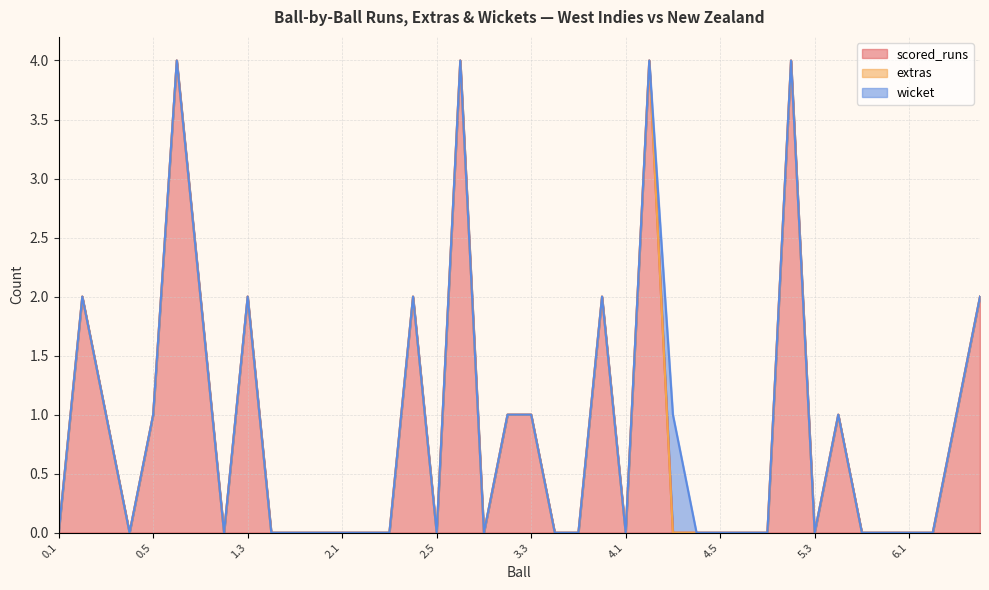

True or false: extras has more than 1 interior local peaks.

False